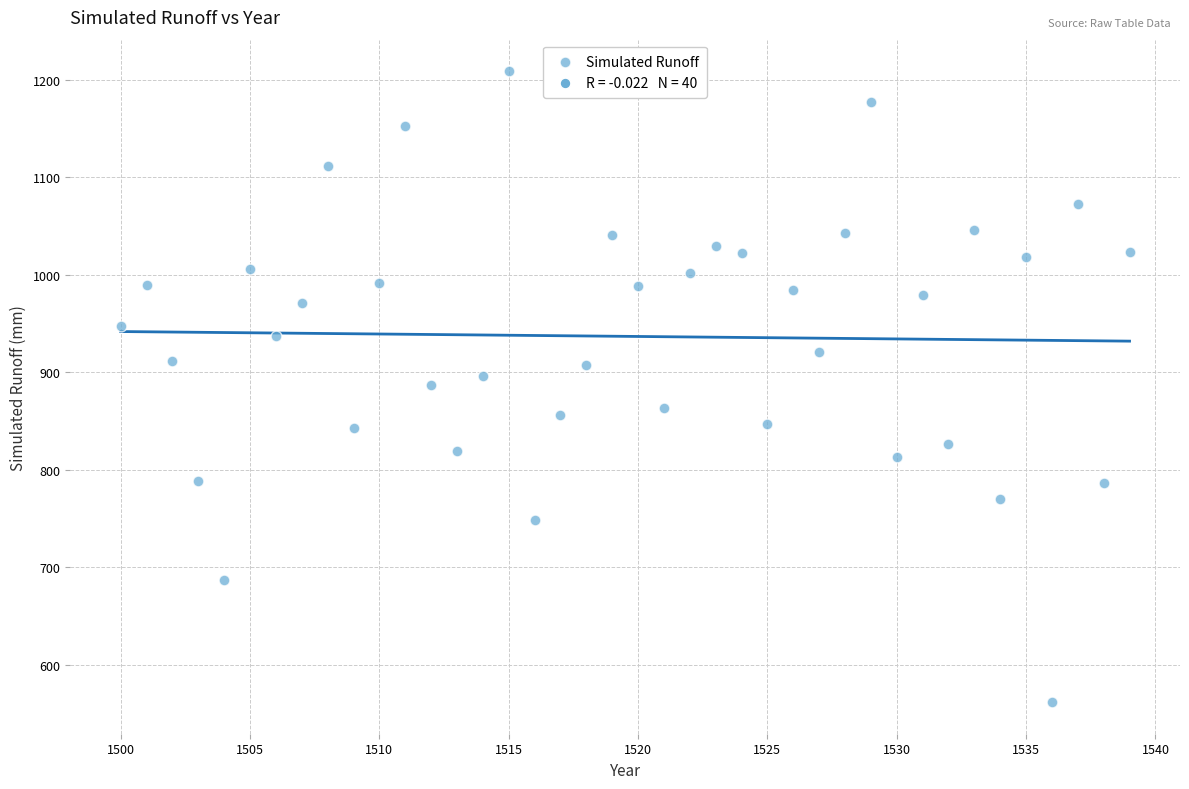

What is the range of Y values (max minus min)?

647.0